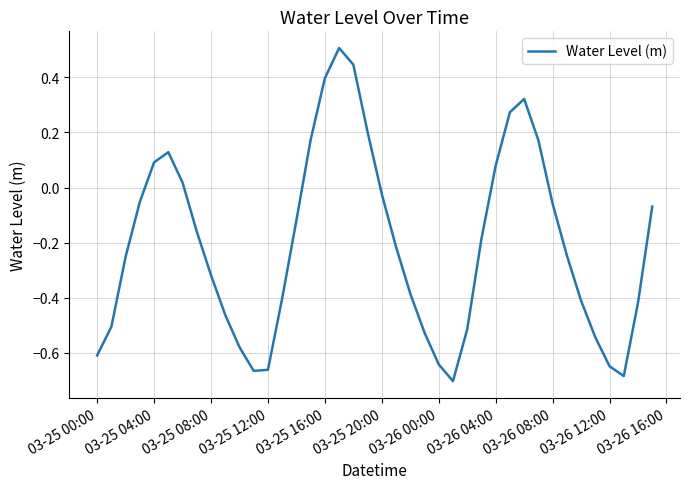

What is the greatest value displayed?

0.5